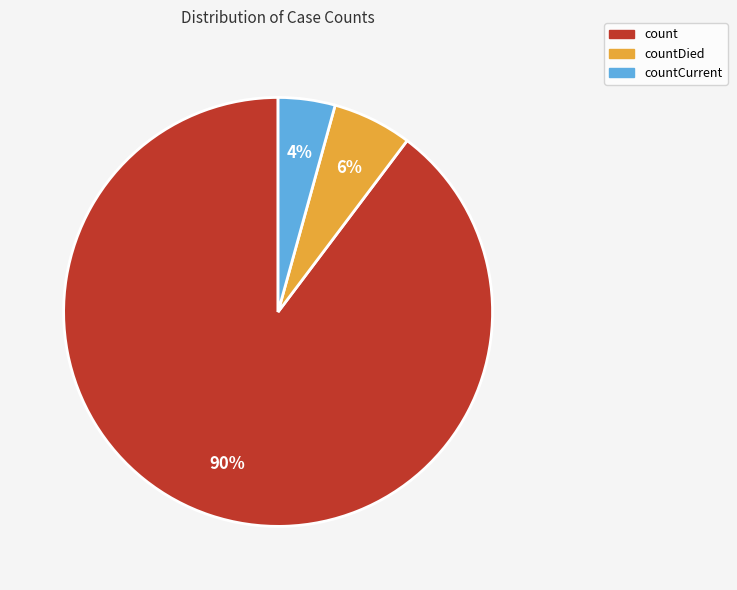

Approximately how many times larger is the value at countCurrent compared to countDied?

0.7